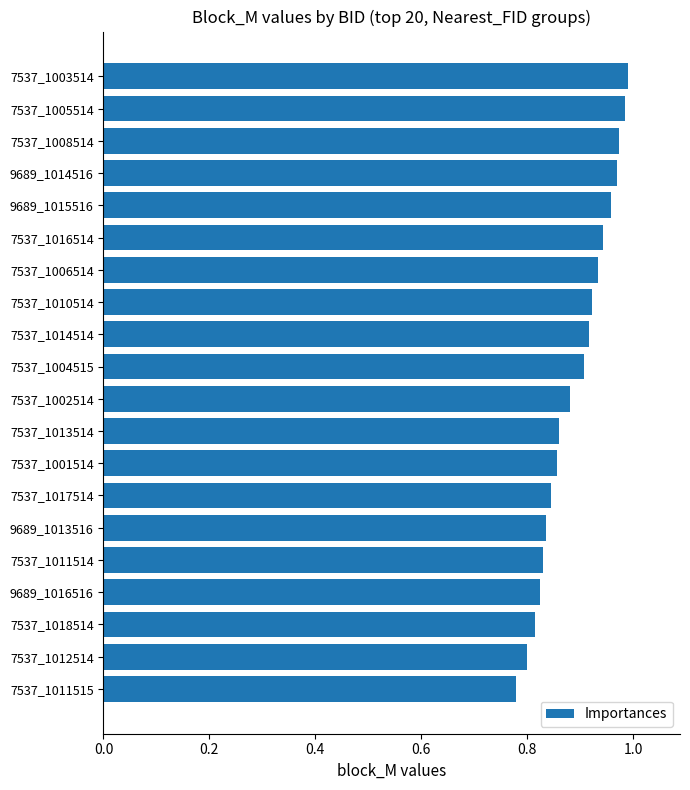

What is the sum of the values at 7537_1004515 and 7537_1003514?

1.9